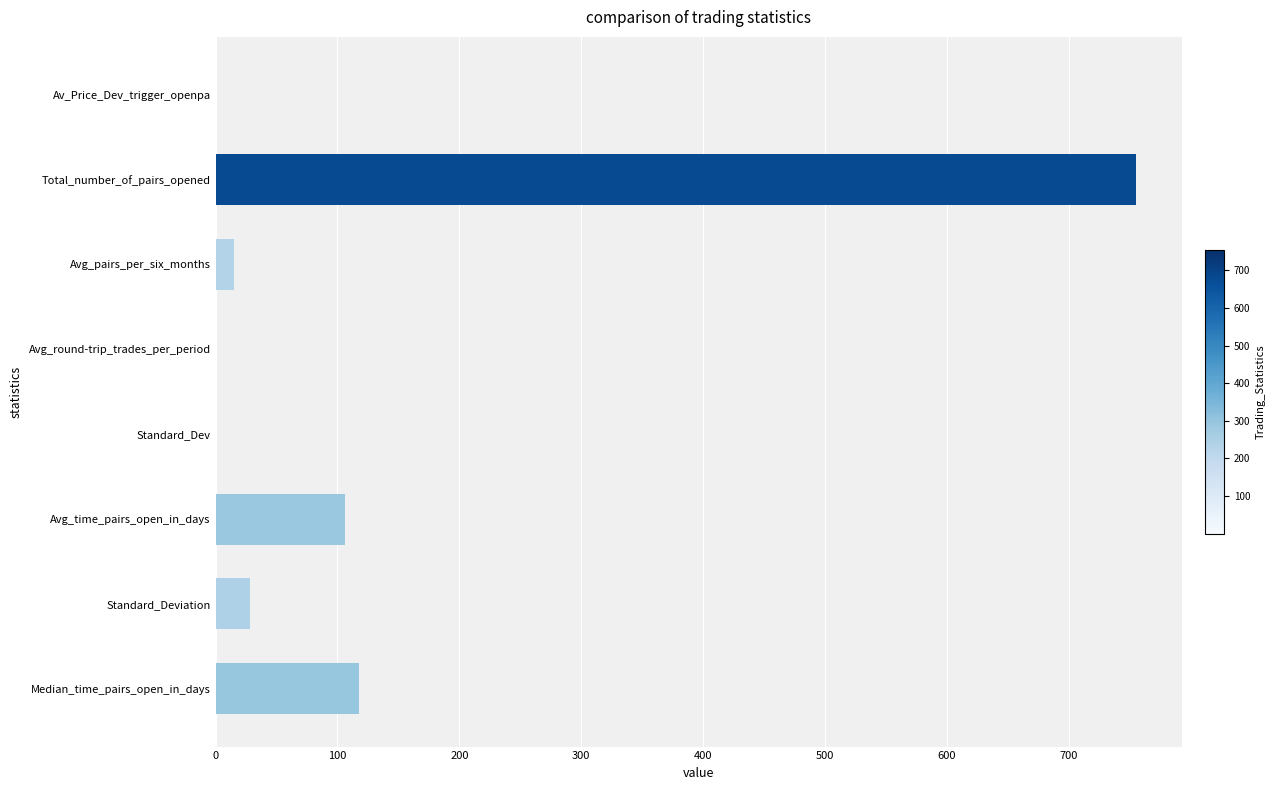

Count the number of categories in the chart.

8